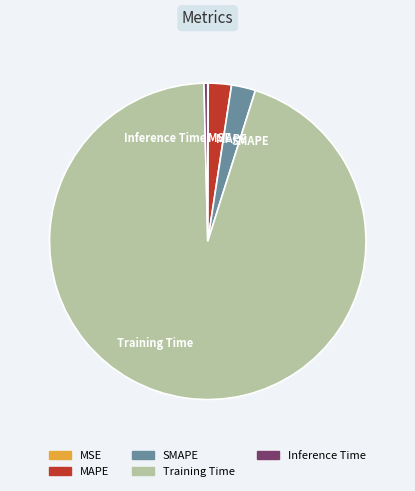

Between Training Time and MAPE, which is larger?

Training Time